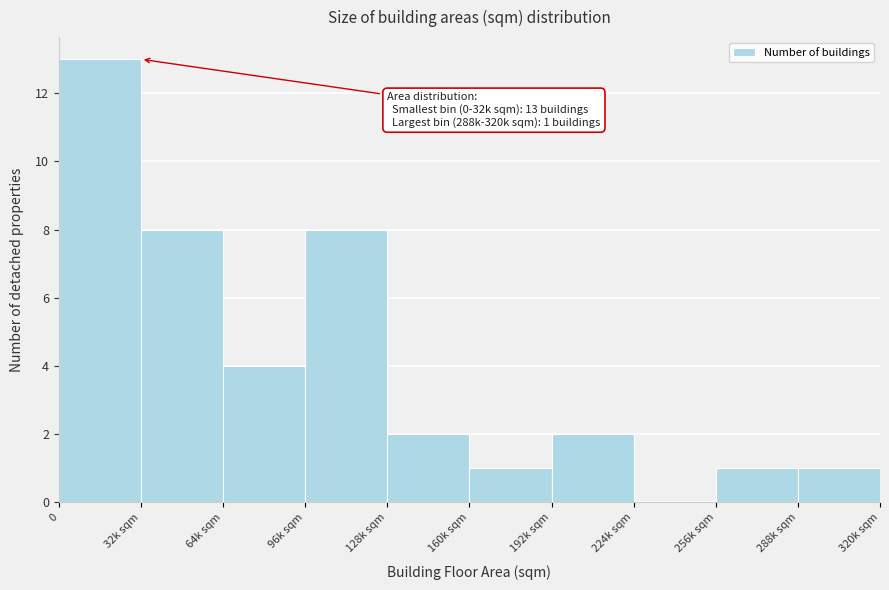

Reading right to left, transcribe all the data shown in this chart.

288k sqm=1	256k sqm=1	224k sqm=0	192k sqm=2	160k sqm=1	128k sqm=2	96k sqm=8	64k sqm=4	32k sqm=8	0=13